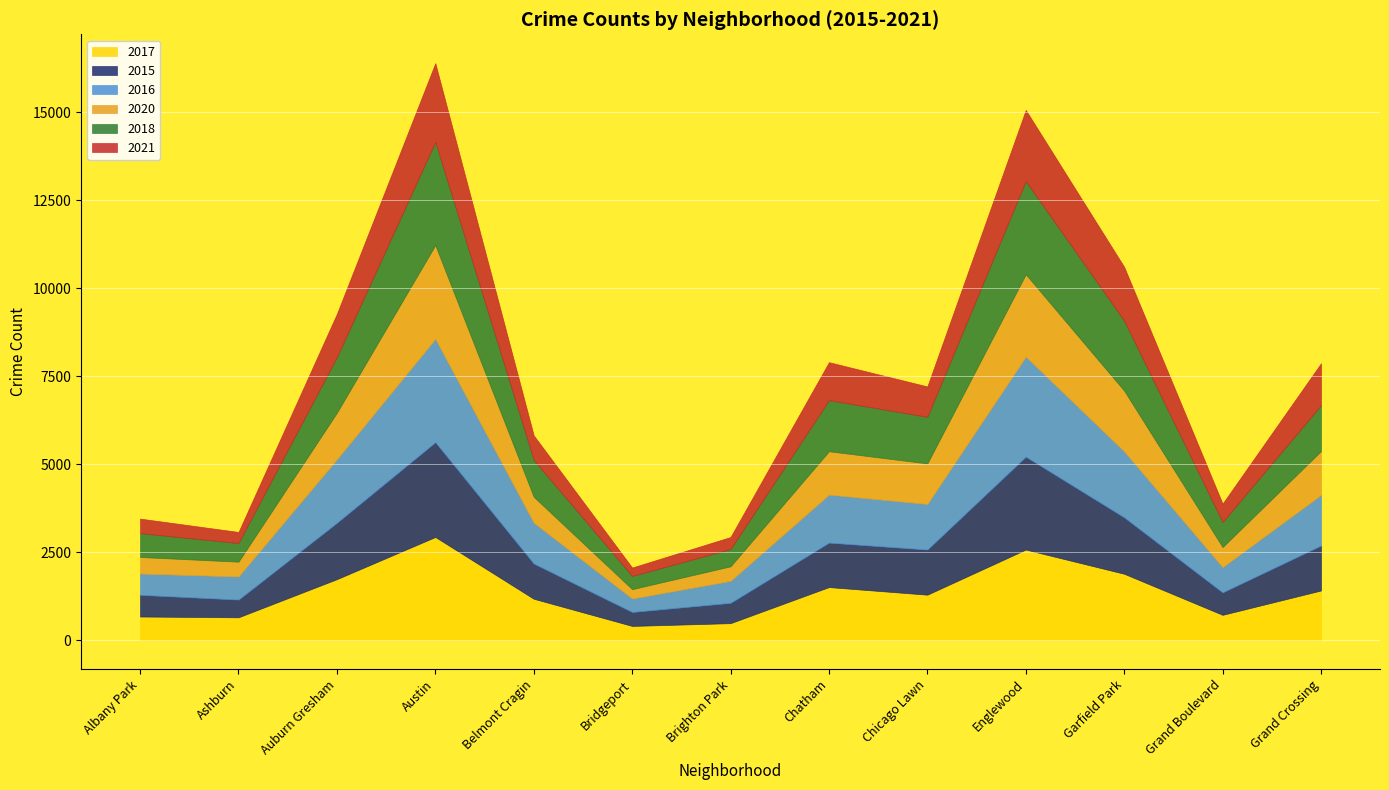

How many values in the 2021 series exceed 862?

6